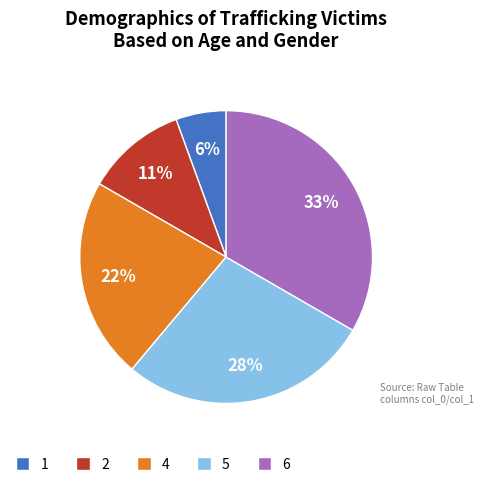

How many segments does this pie chart have?

5